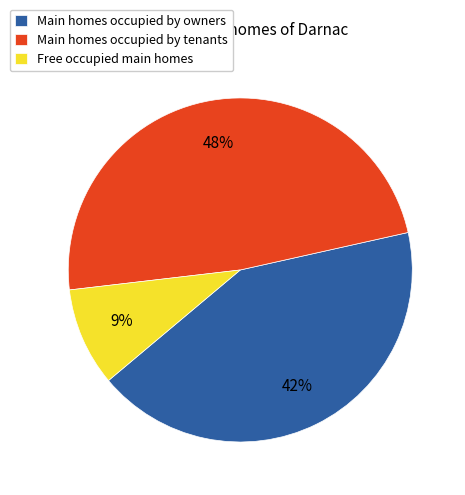

To the nearest percent, what is the average slice percentage?

33%